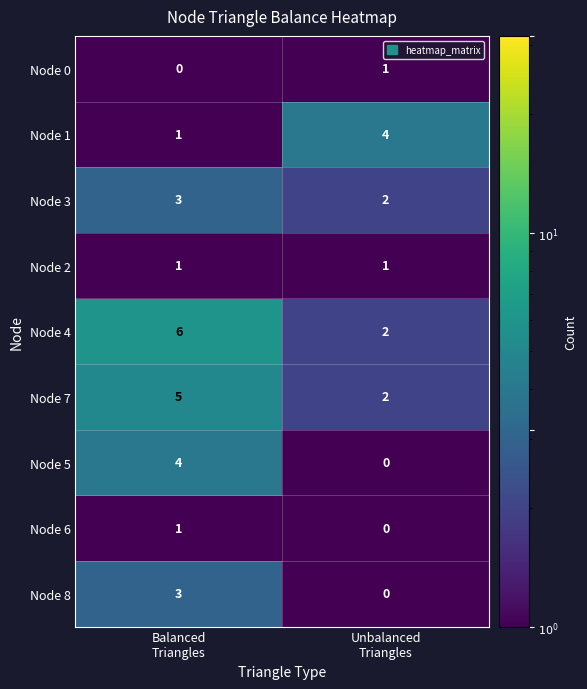

Reading right to left, transcribe all the data shown in this chart.

Node 0: 1	0
Node 1: 4	1
Node 3: 2	3
Node 2: 1	1
Node 4: 2	6
Node 7: 2	5
Node 5: 0	4
Node 6: 0	1
Node 8: 0	3